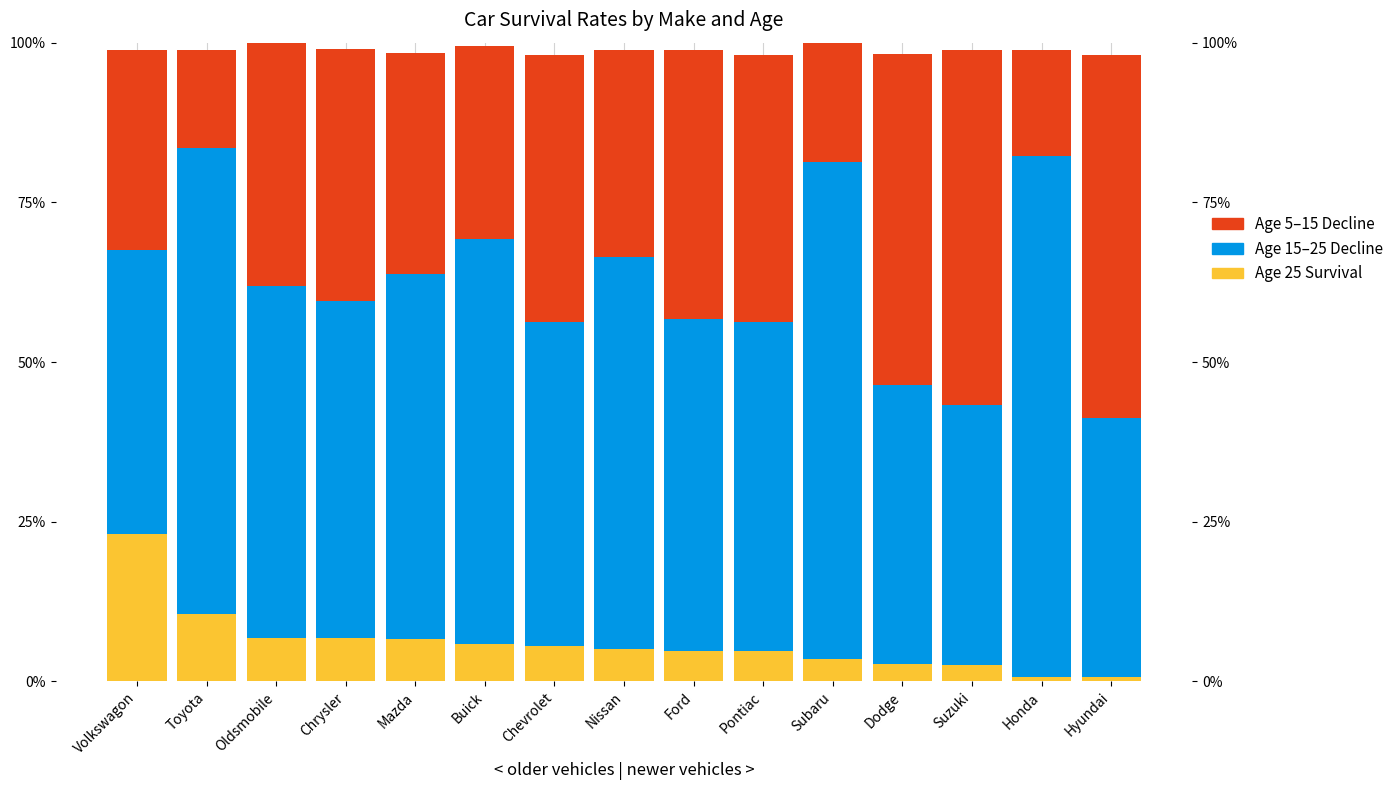

What is the value of the Age 5–15 Decline bar at the 11th from the left?

0.2